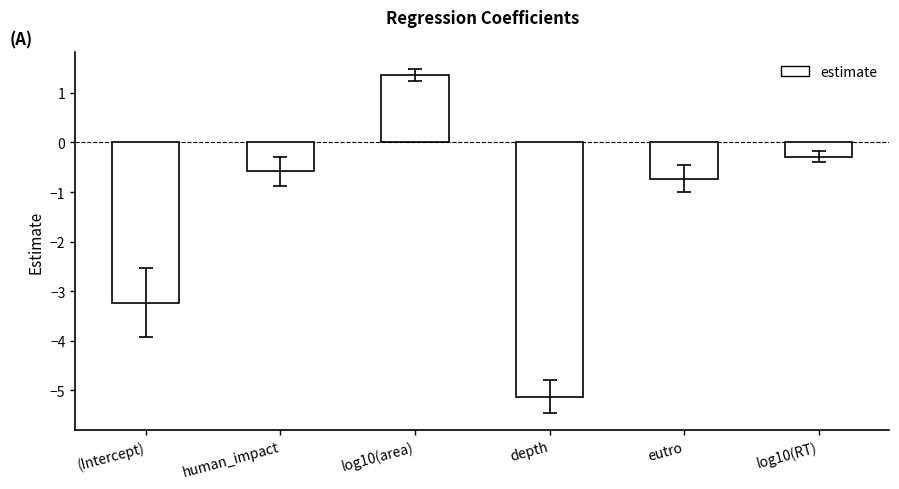

Rank the categories by value from highest to lowest.

log10(area), log10(RT), human_impact, eutro, (Intercept), depth